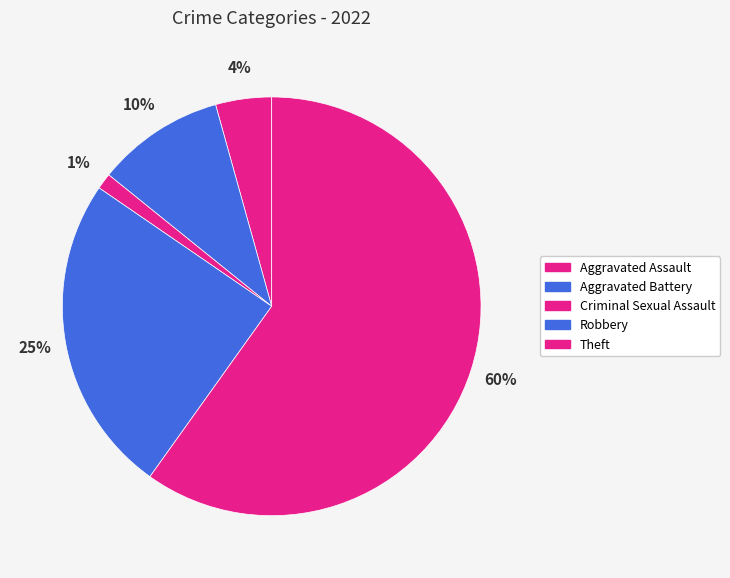

What percentage do Robbery and Theft together represent?

84.6%